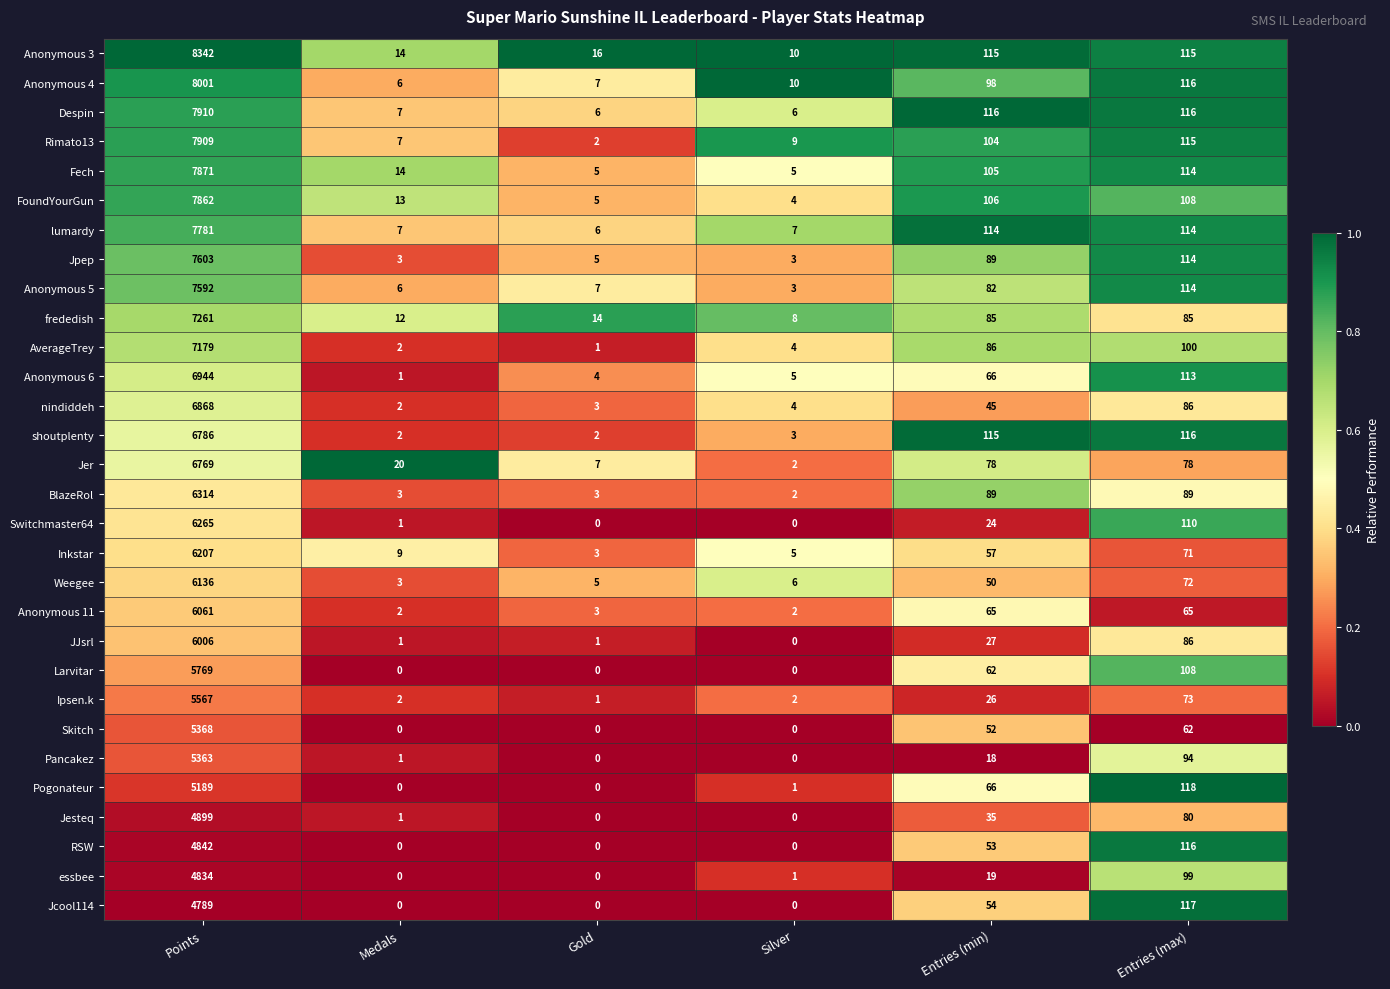

Which series has the largest range (max minus min)?

Anonymous 3